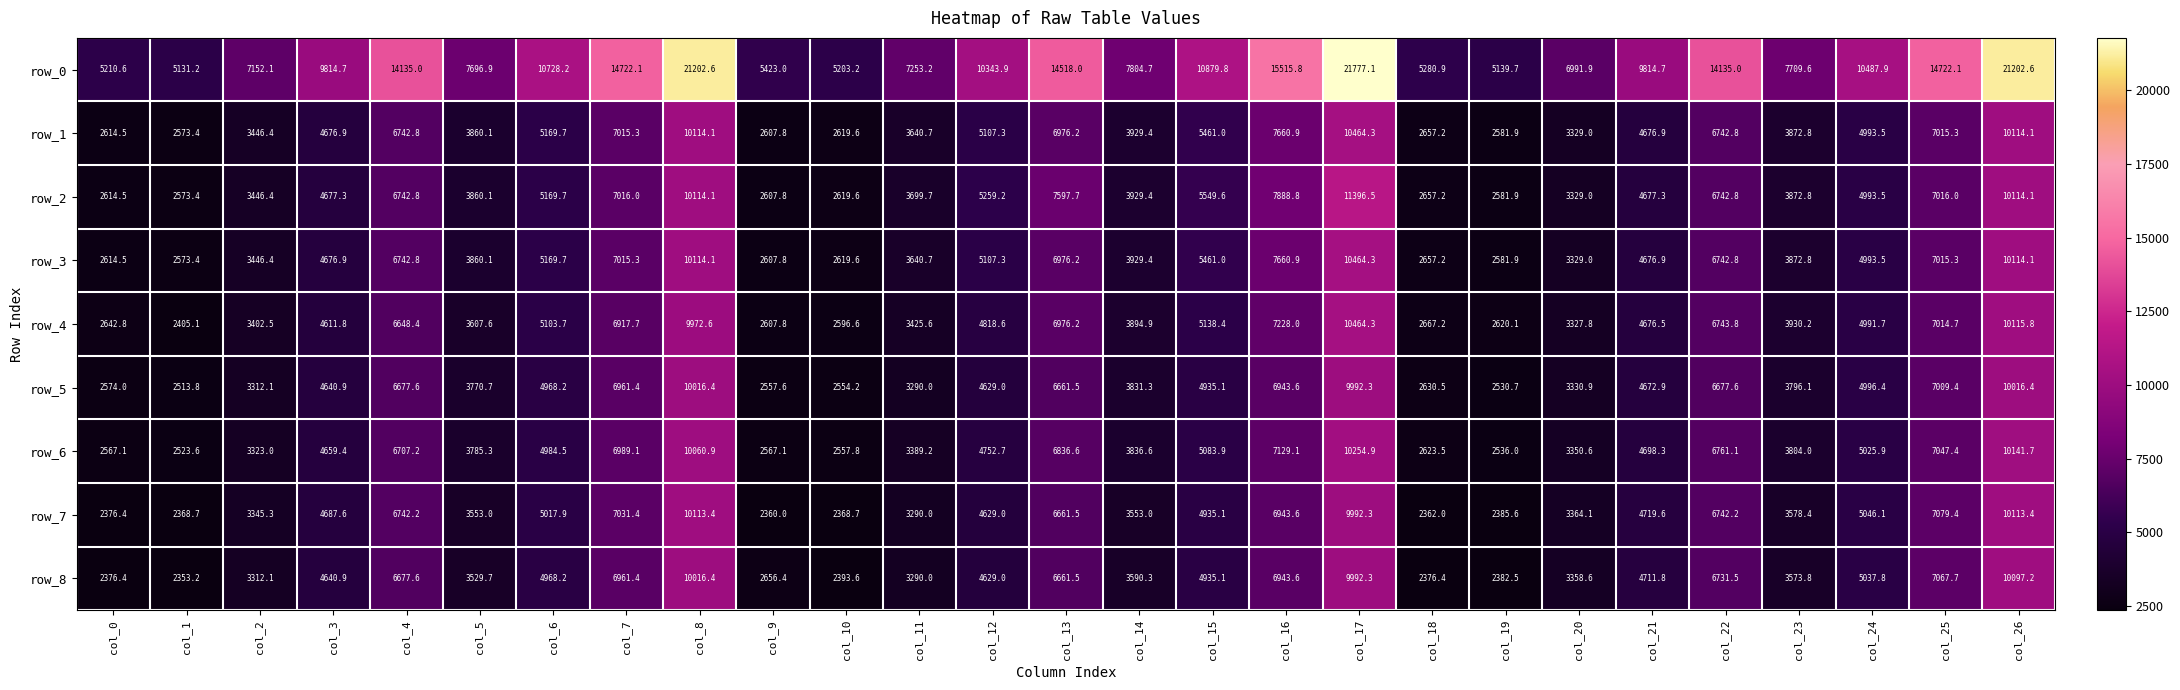

At which category is the sum across all series the highest?

col_17